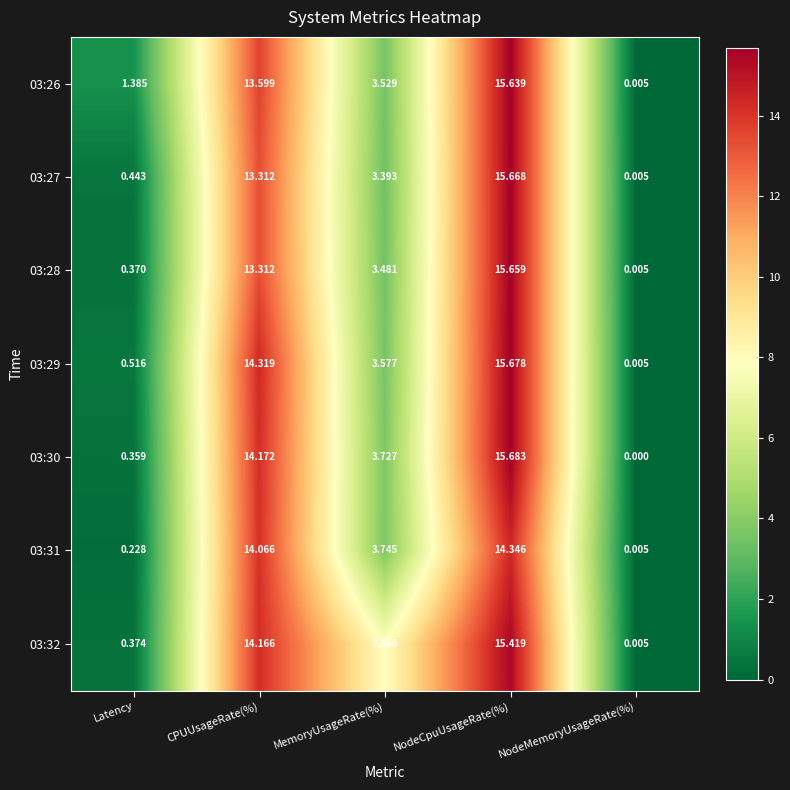

How many data points in 03:32 are less than 7?

2